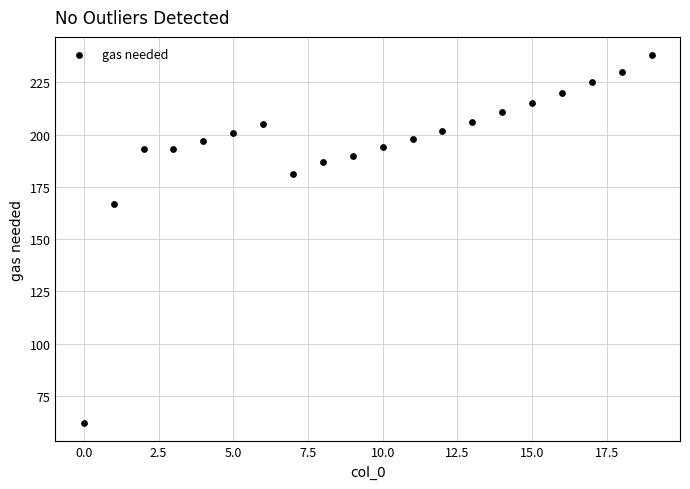

What Y value in the scatter plot is closest to 150?

167